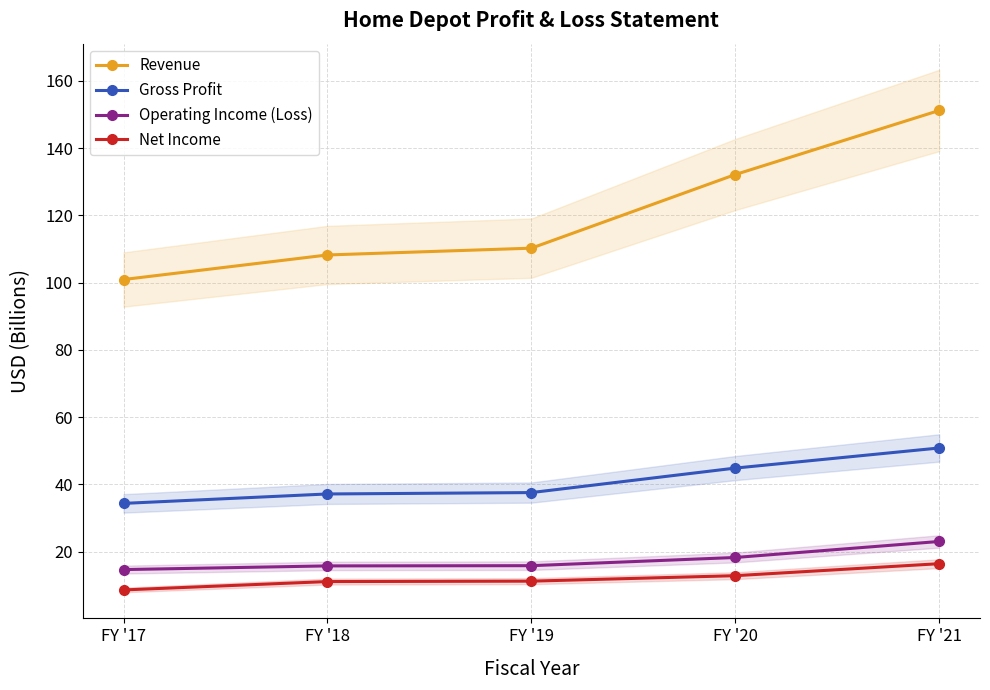

What is the spread (max minus min) of values at FY '20?

119.2